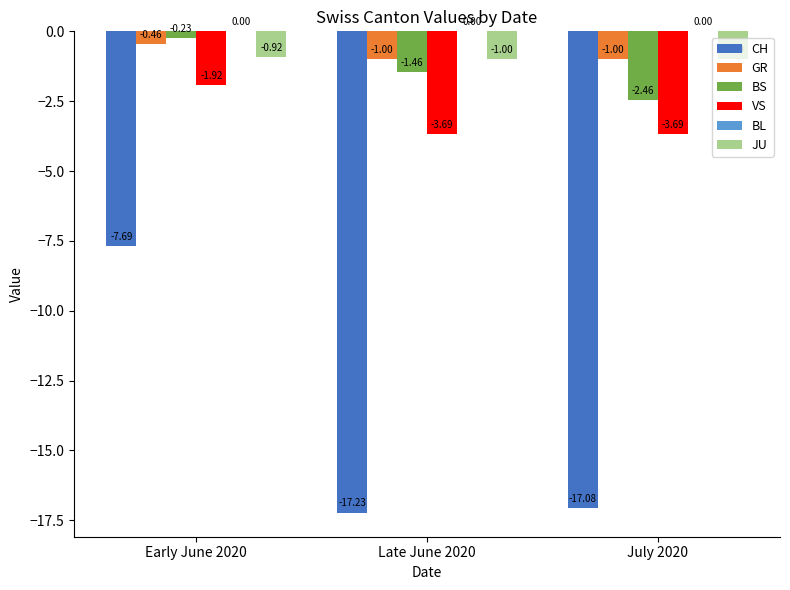

At which category is the sum across all series the highest?

Early June 2020